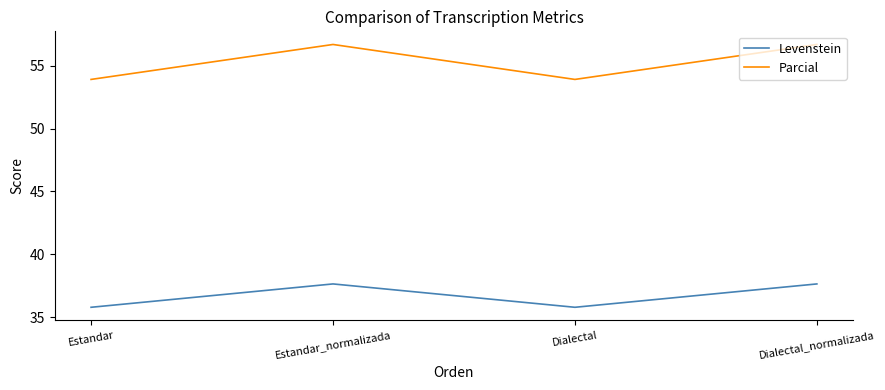

True or false: Levenstein has a value of 37.6 at Estandar_normalizada.

True